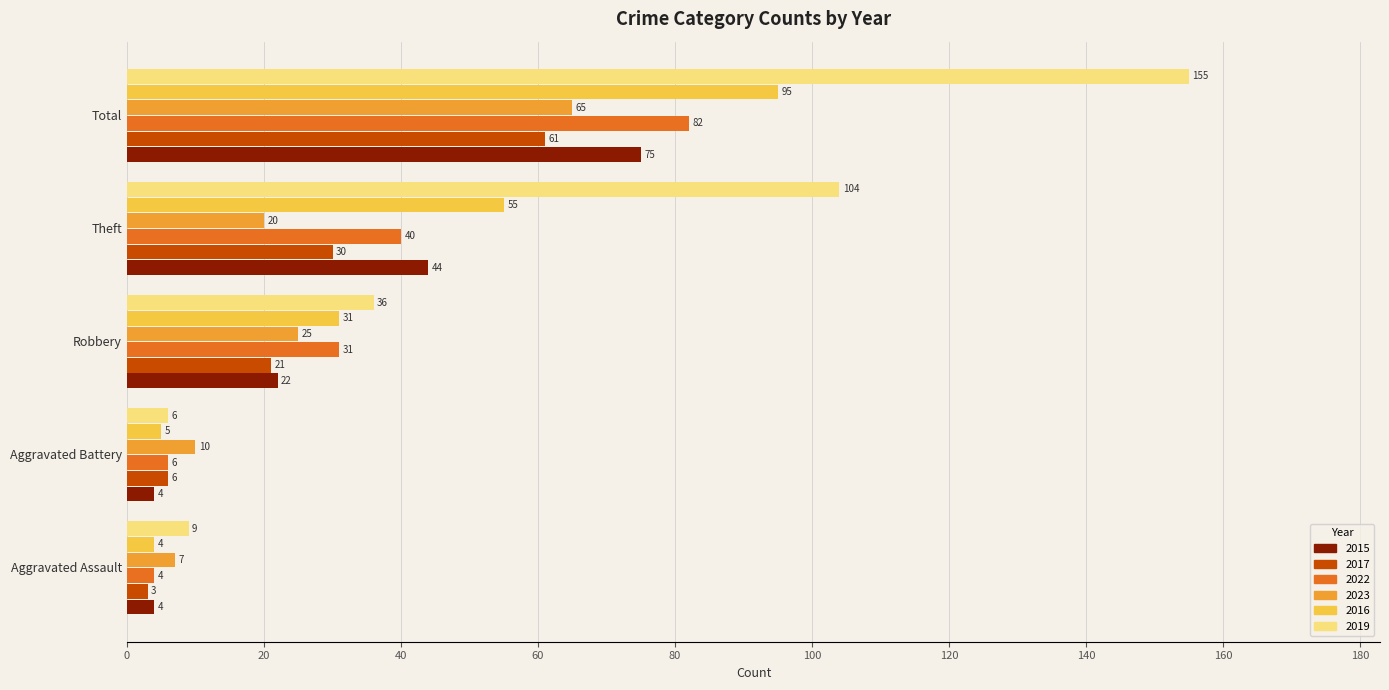

Which series has the widest spread of values?

2019